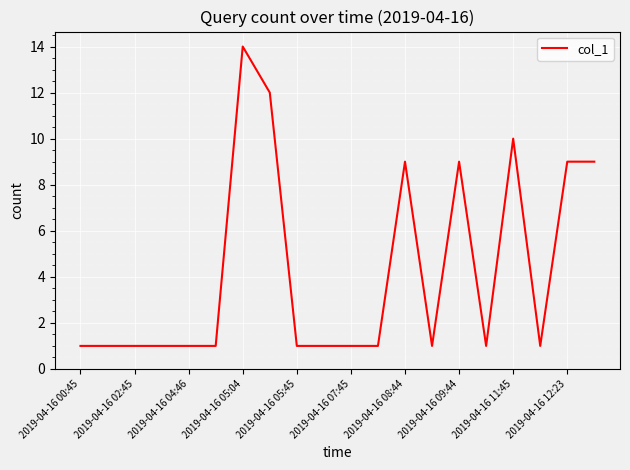

How many series are shown in this chart?

1